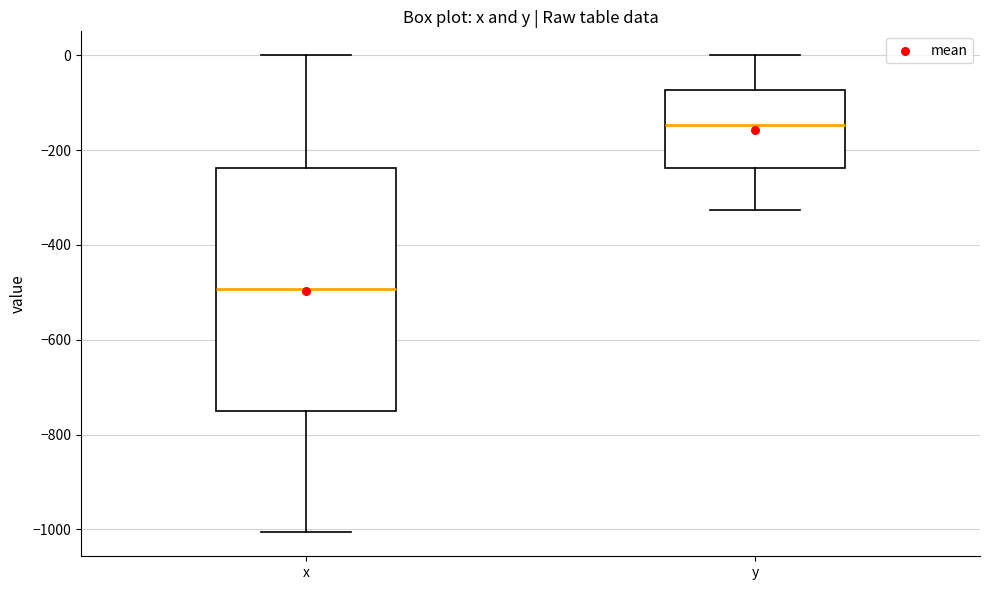

Reading left to right, transcribe this box plot: for each box, give where its median line is, the range the box spans, and where its two whiskers end, as read against the y-axis. The values are not printed on the chart, so give them approximately, as read against the axis.

x: median -500, box -760 to -240, whiskers -1000 to 0
y: median -140, box -240 to -80, whiskers -320 to 0